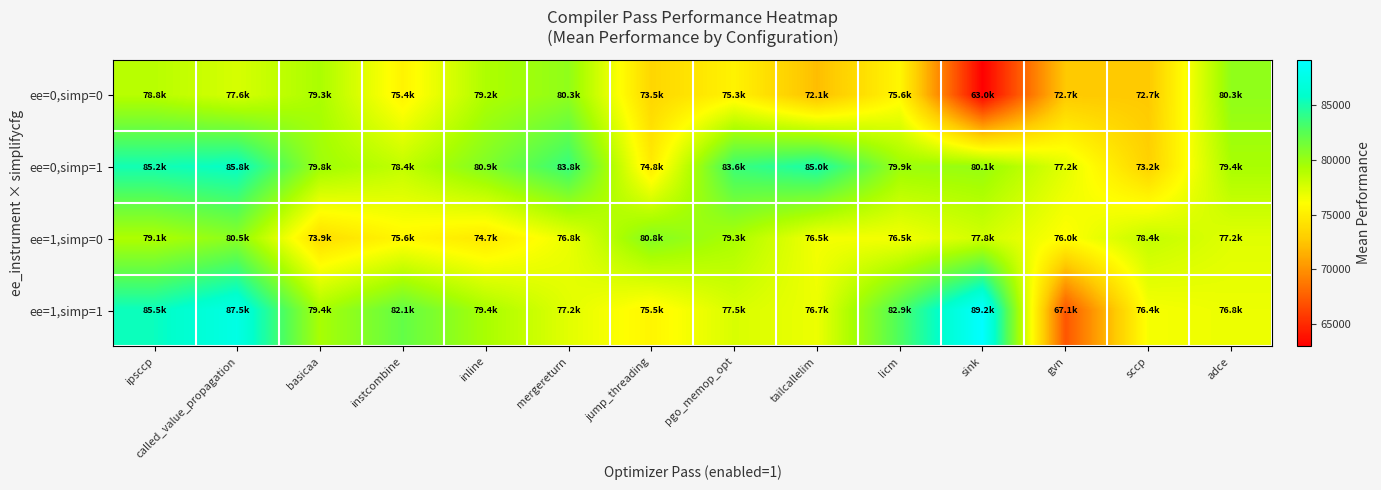

Which label corresponds to the largest value in the chart?

sink